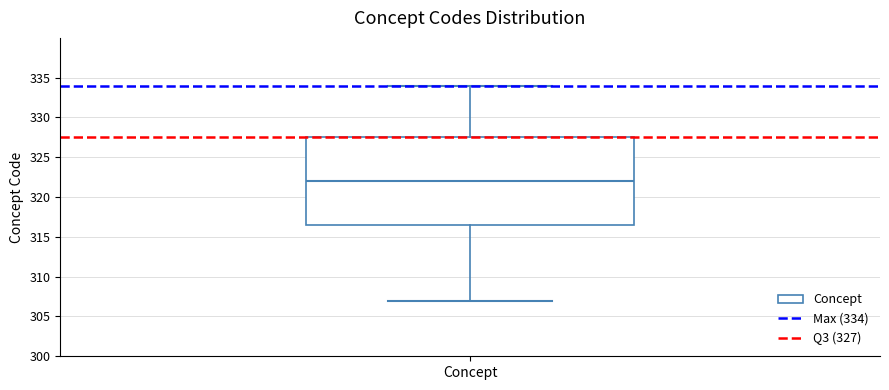

Transcribe this box plot: give where the median line is, the range the box spans, and where the two whiskers end, as read against the y-axis. The values are not printed on the chart, so give them approximately, as read against the axis.

median 322.0, box 316.5 to 327.5, whiskers 307.0 to 334.0